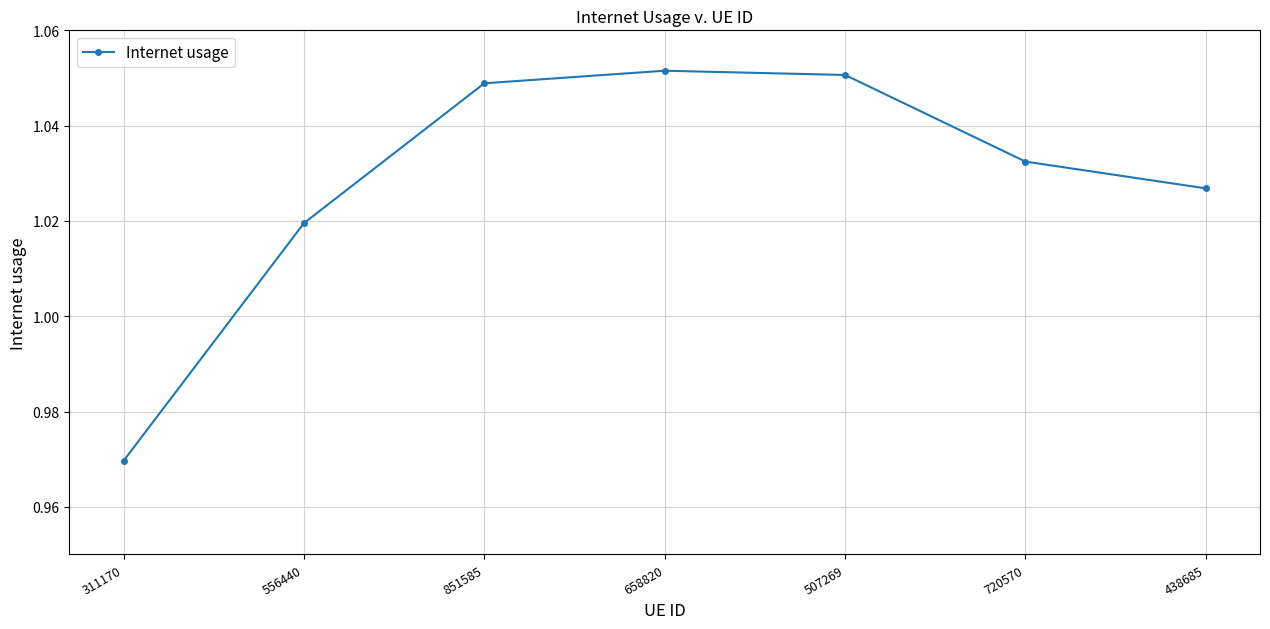

Count the values in the range 1 to 2.

6